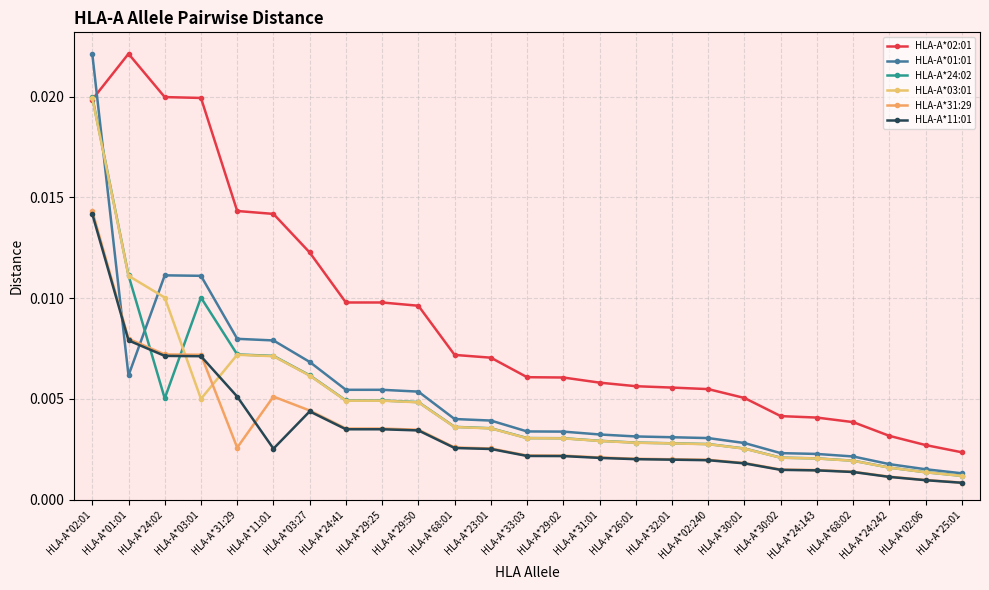

At HLA-A*30:02, list the series in order from largest to smallest.

HLA-A*02:01, HLA-A*01:01, HLA-A*24:02, HLA-A*03:01, HLA-A*31:29, HLA-A*11:01